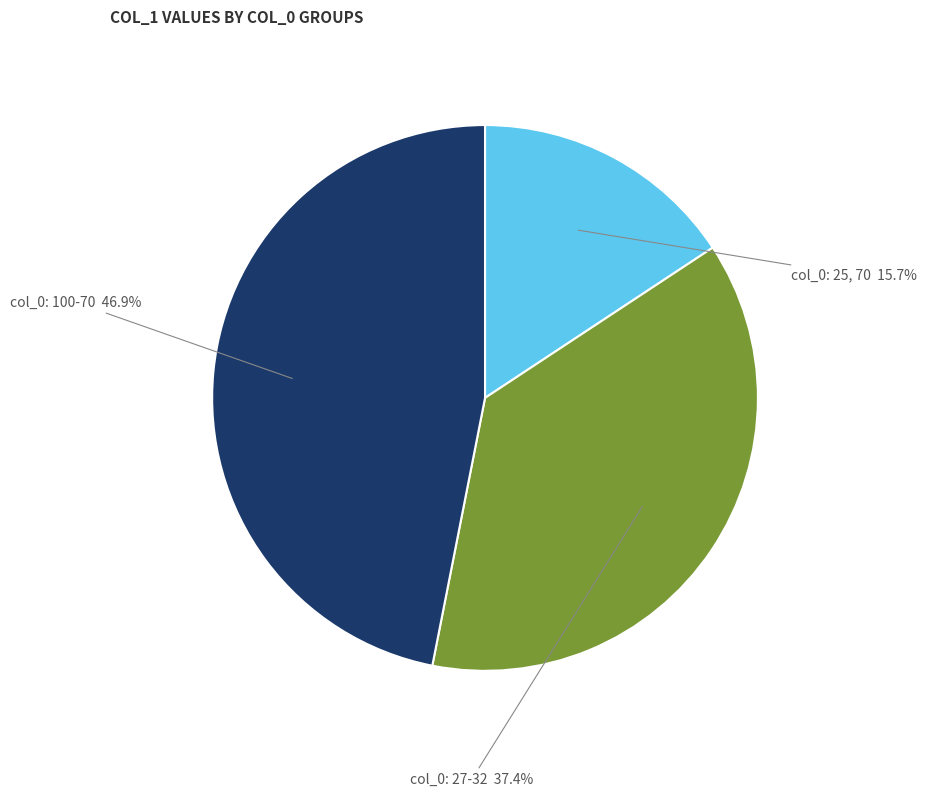

Does any single category account for the majority?

No